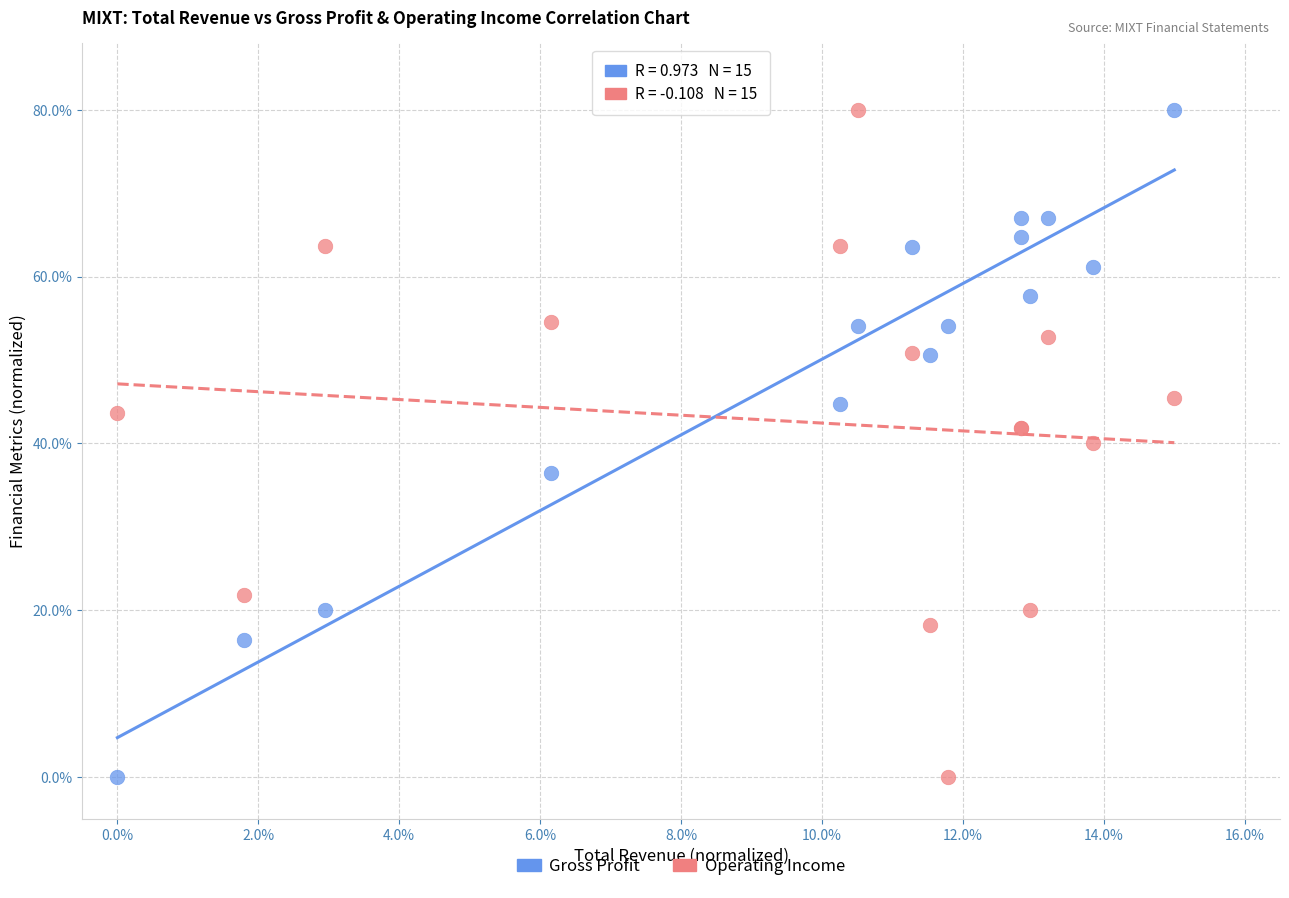

What are all the series names shown in the legend?

Gross Profit, Operating Income